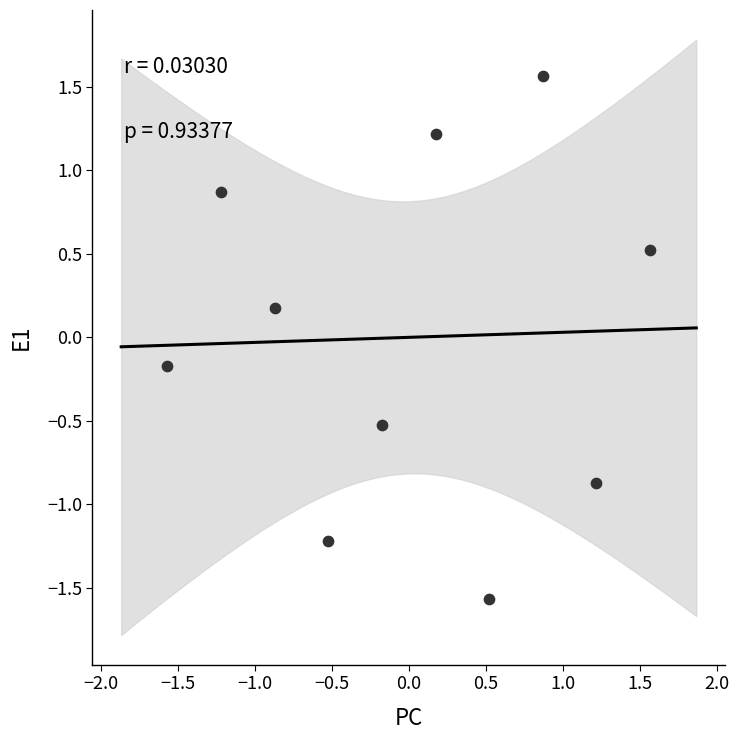

What is the range of Y values (max minus min)?

3.1